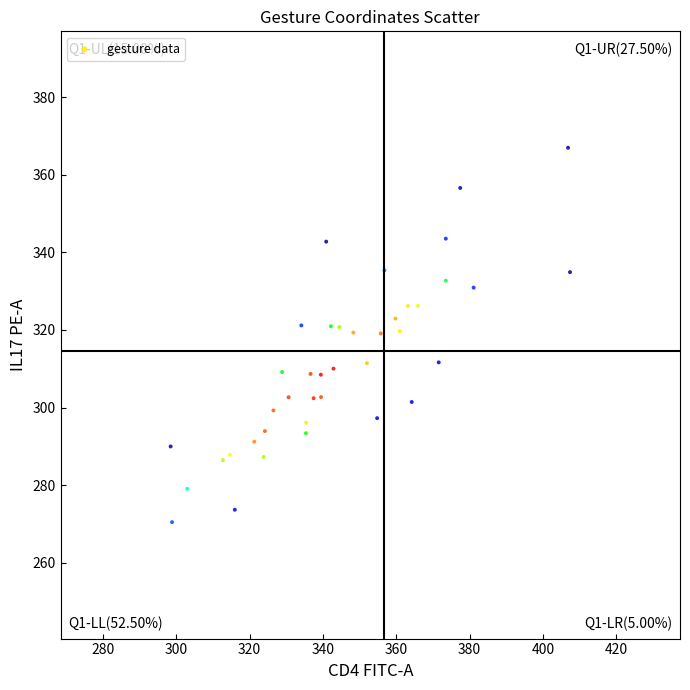

What is the range of Y values (max minus min)?

96.5